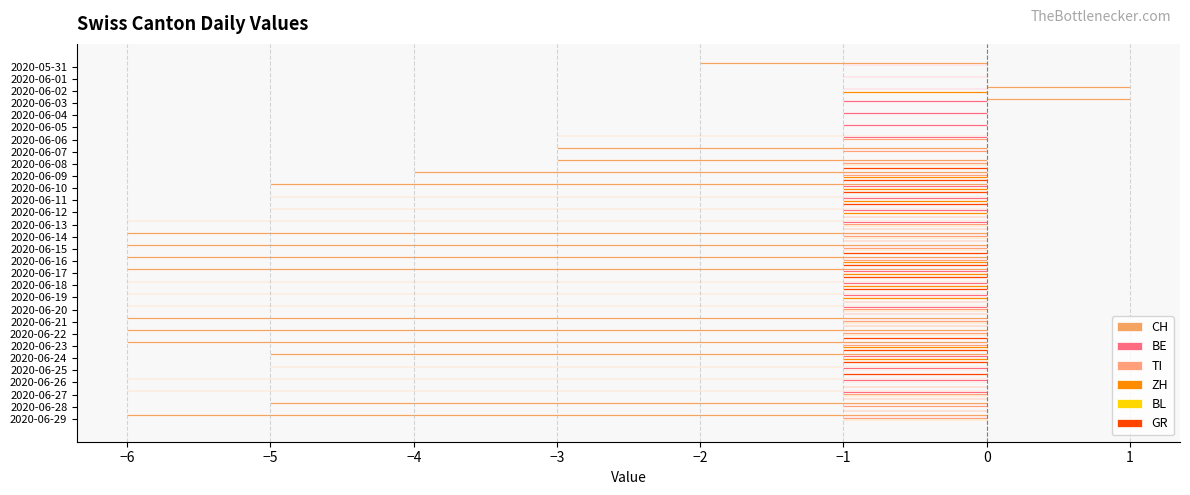

What is the smallest value displayed?

-6.0